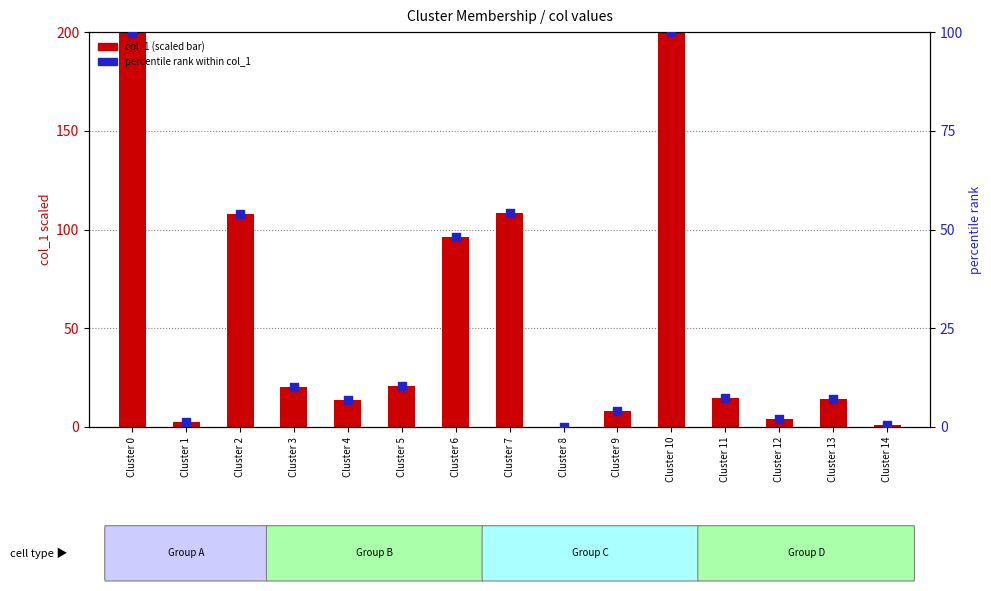

Is the value of percentile rank within col_1 at Cluster 9 greater than the value of col_1 (scaled) at Cluster 5?

No